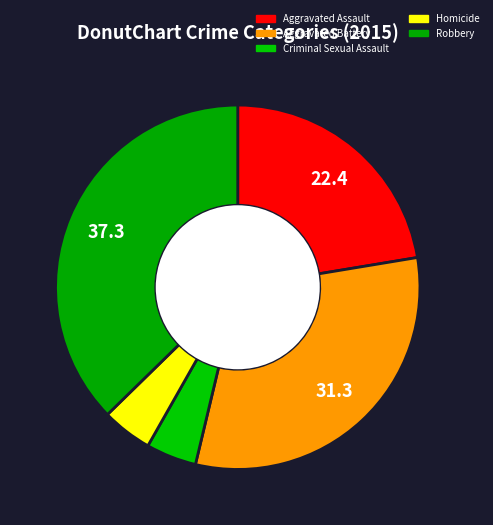

To the nearest percent, what is the average slice percentage?

20%